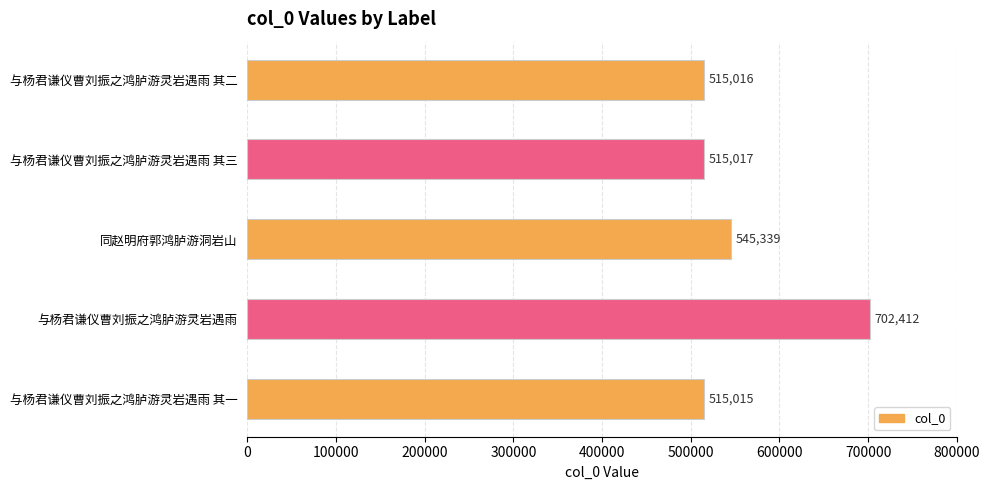

What is the sum of all values?

2792799